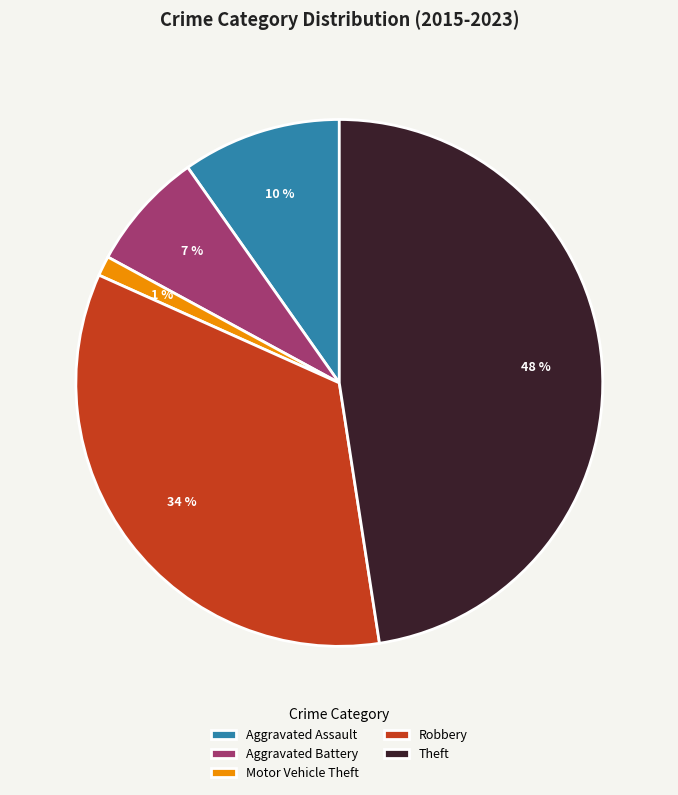

How many segments does this pie chart have?

5